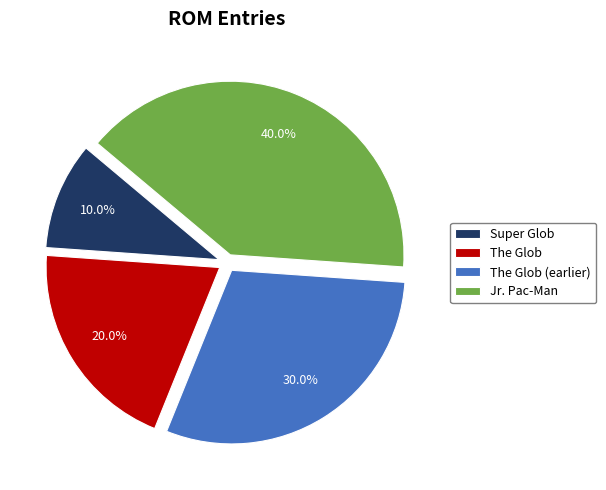

To the nearest percent, what percentage of the pie is Jr. Pac-Man?

40%